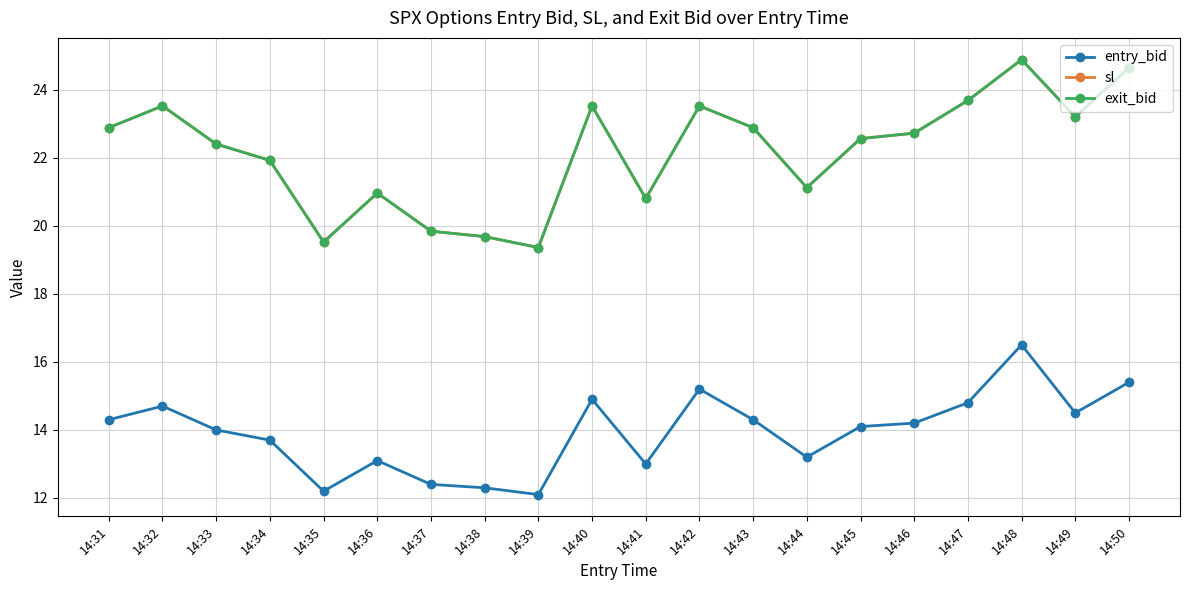

Does the chart have visible grid lines?

Yes